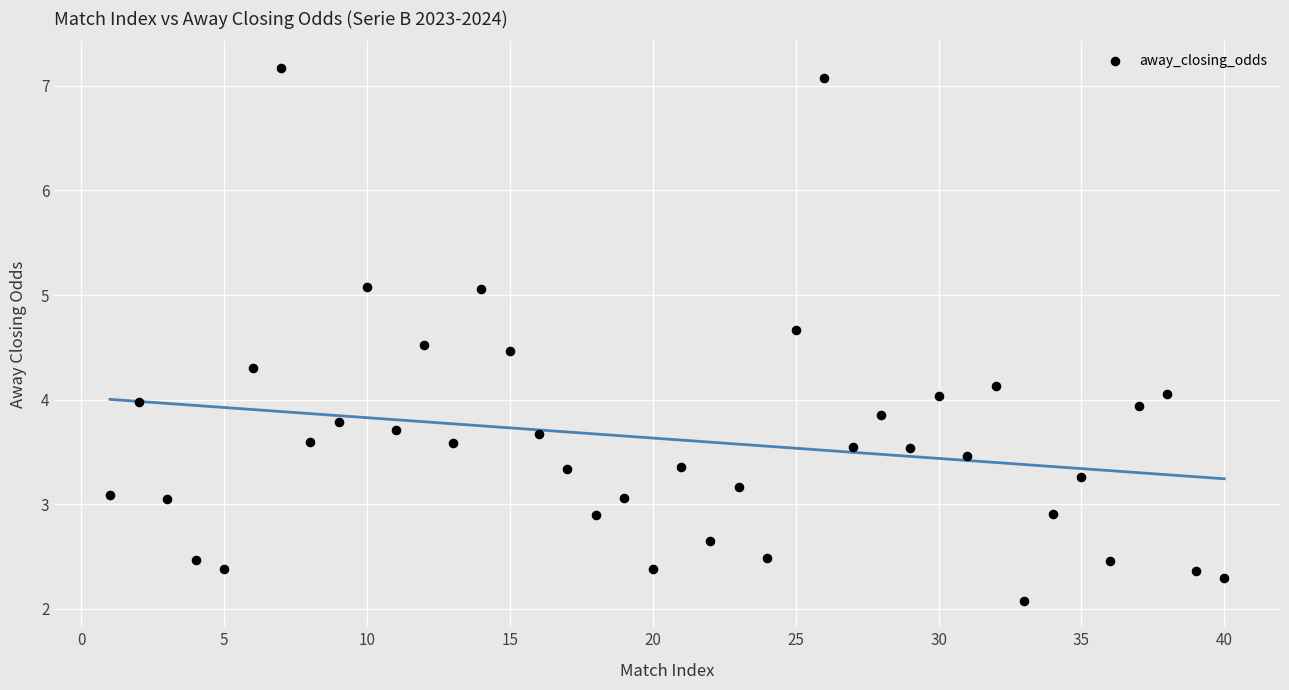

What is the range of Y values (max minus min)?

5.1